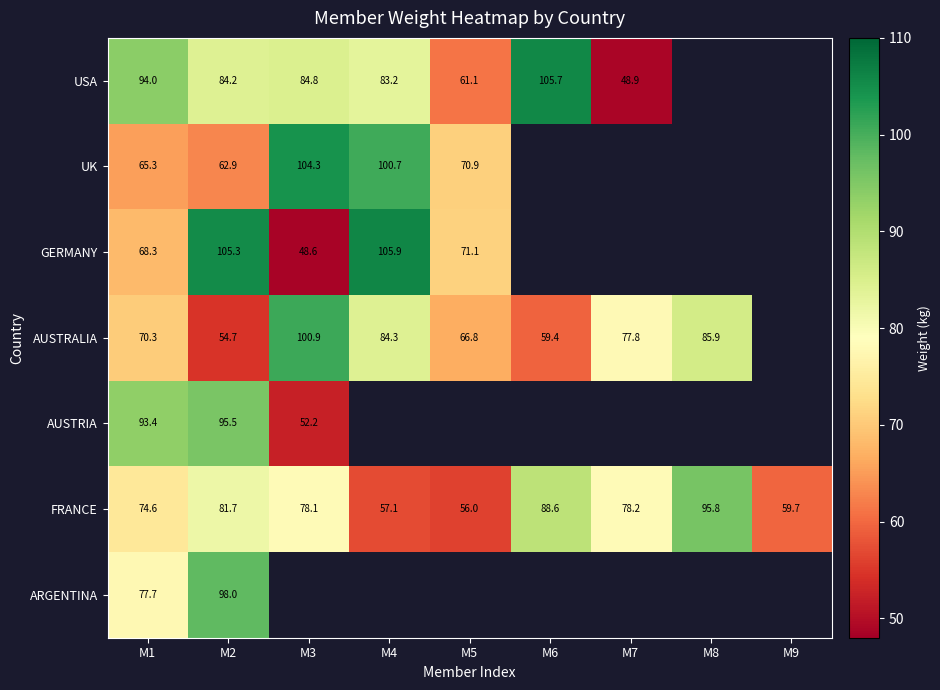

The UK series shows 87.3 at M1. True or false?

False